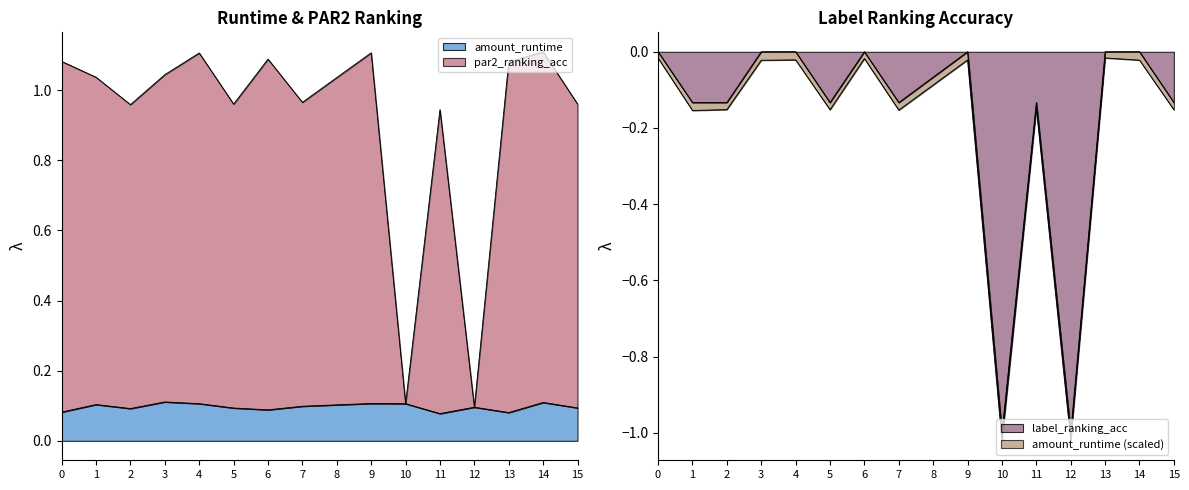

What is the spread (max minus min) of values at 11?

1.1